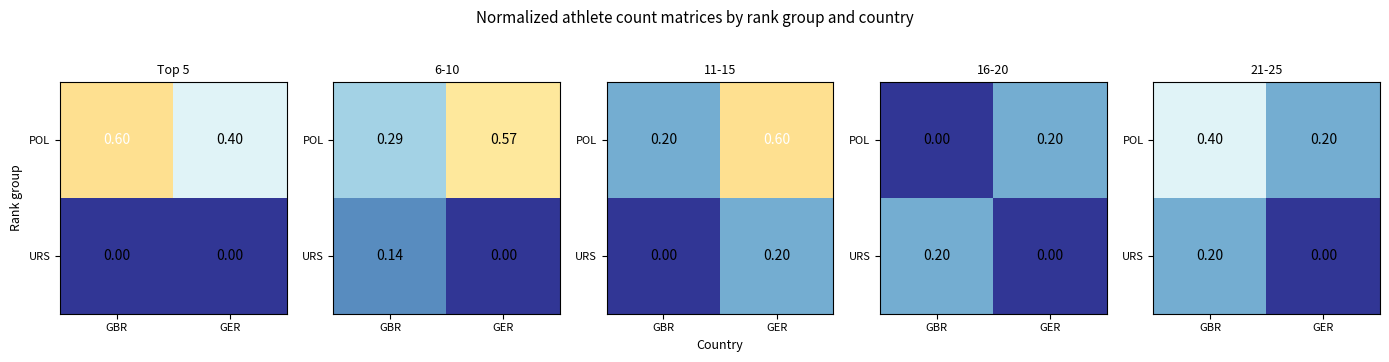

Which series has the largest range (max minus min)?

POL